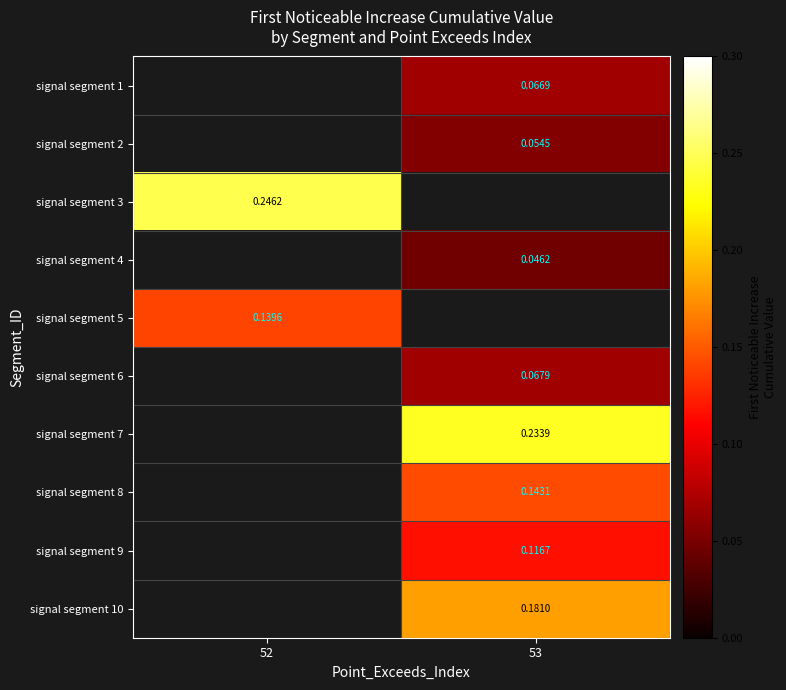

What is the greatest value displayed?

0.2